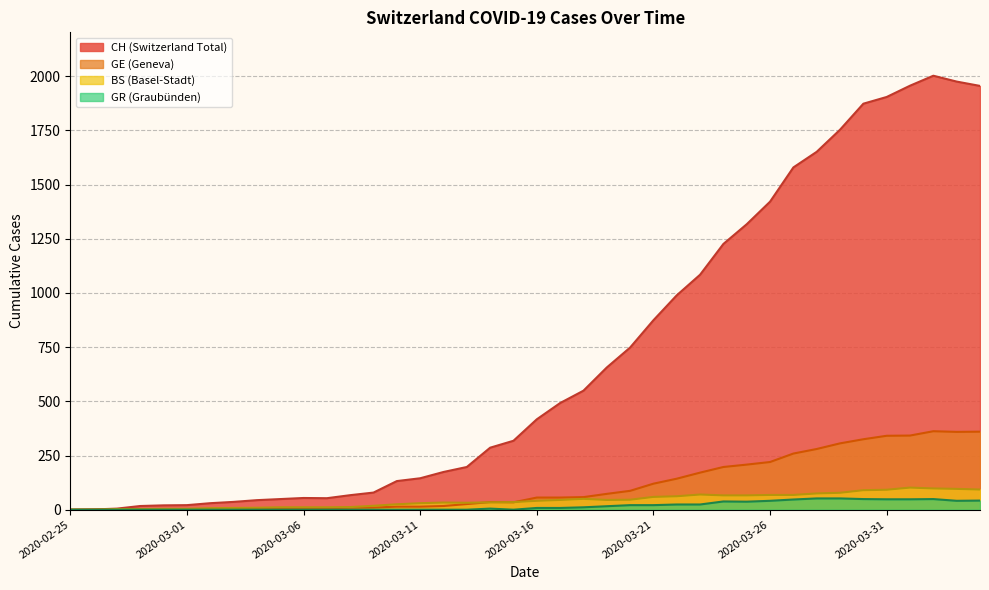

Rank the categories by CH value from highest to lowest.

2020-04-02, 2020-04-03, 2020-04-01, 2020-04-04, 2020-03-31, 2020-03-30, 2020-03-29, 2020-03-28, 2020-03-27, 2020-03-26, 2020-03-25, 2020-03-24, 2020-03-23, 2020-03-22, 2020-03-21, 2020-03-20, 2020-03-19, 2020-03-18, 2020-03-17, 2020-03-16, 2020-03-15, 2020-03-14, 2020-03-13, 2020-03-12, 2020-03-11, 2020-03-10, 2020-03-09, 2020-03-08, 2020-03-06, 2020-03-07, 2020-03-05, 2020-03-04, 2020-03-03, 2020-03-02, 2020-03-01, 2020-02-29, 2020-02-28, 2020-02-27, 2020-02-26, 2020-02-25